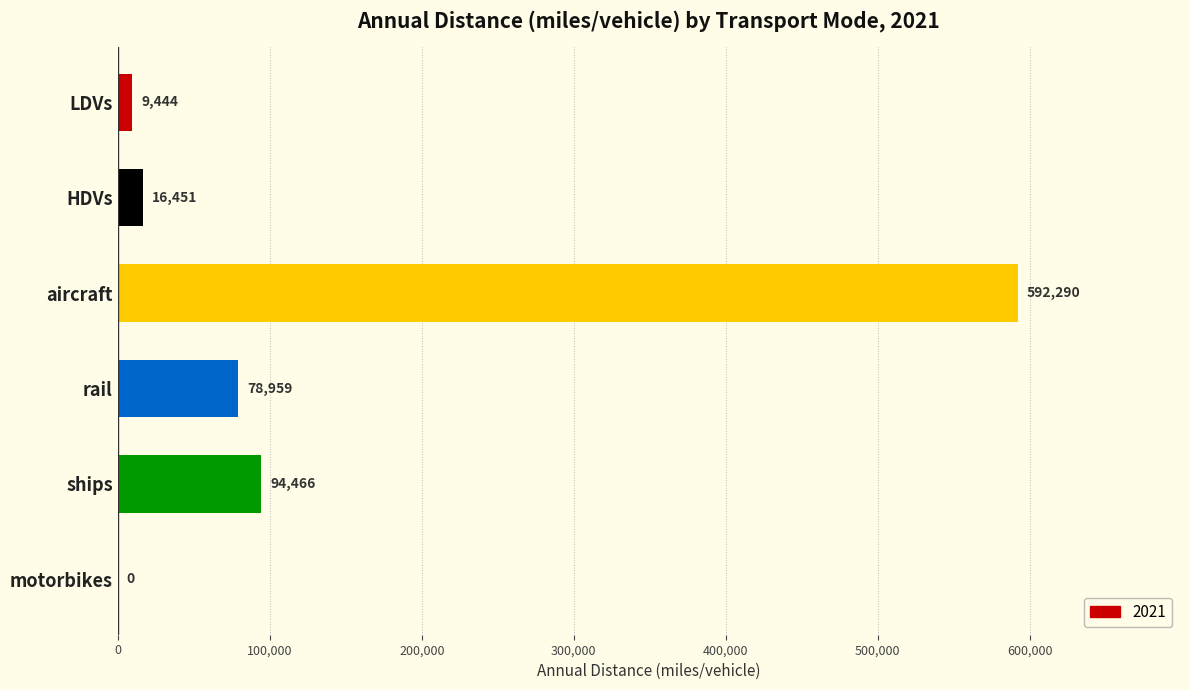

Does the chart contain stacked bars?

No